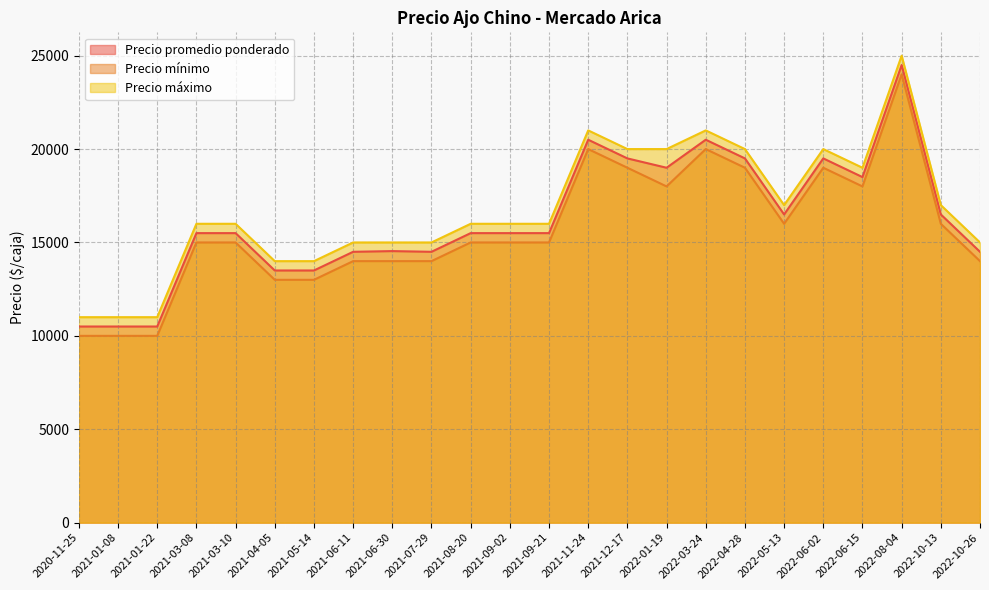

Reading left to right, transcribe all the data shown in this chart.

Precio promedio ponderado: 2022-10-26=14500	2022-03-24=20500	2021-06-11=14500	2022-10-13=16500	2021-03-10=15500	2022-01-19=19000	2021-12-17=19500	2021-11-24=20500	2021-09-21=15500	2021-01-08=10500	2022-06-15=18500	2022-04-28=19500	2021-08-20=15500	2021-01-22=10500	2022-08-04=24500	2022-05-13=16500	2021-04-05=13500	2020-11-25=10500	2021-06-30=14538	2021-05-14=13500	2022-06-02=19500	2021-03-08=15500	2021-09-02=15500	2021-07-29=14500
Precio mínimo: 2022-10-26=14000	2022-03-24=20000	2021-06-11=14000	2022-10-13=16000	2021-03-10=15000	2022-01-19=18000	2021-12-17=19000	2021-11-24=20000	2021-09-21=15000	2021-01-08=10000	2022-06-15=18000	2022-04-28=19000	2021-08-20=15000	2021-01-22=10000	2022-08-04=24000	2022-05-13=16000	2021-04-05=13000	2020-11-25=10000	2021-06-30=14000	2021-05-14=13000	2022-06-02=19000	2021-03-08=15000	2021-09-02=15000	2021-07-29=14000
Precio máximo: 2022-10-26=15000	2022-03-24=21000	2021-06-11=15000	2022-10-13=17000	2021-03-10=16000	2022-01-19=20000	2021-12-17=20000	2021-11-24=21000	2021-09-21=16000	2021-01-08=11000	2022-06-15=19000	2022-04-28=20000	2021-08-20=16000	2021-01-22=11000	2022-08-04=25000	2022-05-13=17000	2021-04-05=14000	2020-11-25=11000	2021-06-30=15000	2021-05-14=14000	2022-06-02=20000	2021-03-08=16000	2021-09-02=16000	2021-07-29=15000